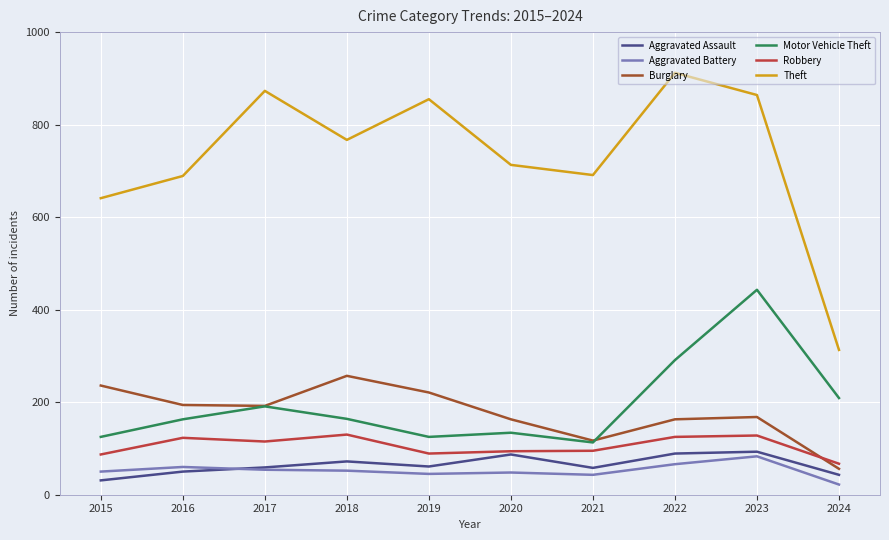

What is the difference between the maximum and minimum values in the Theft series?

599